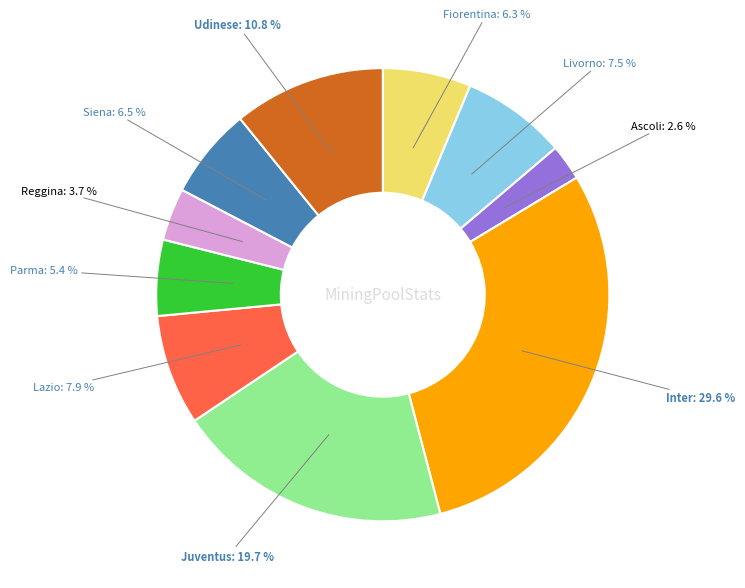

Does Juventus represent more than half of the total?

No